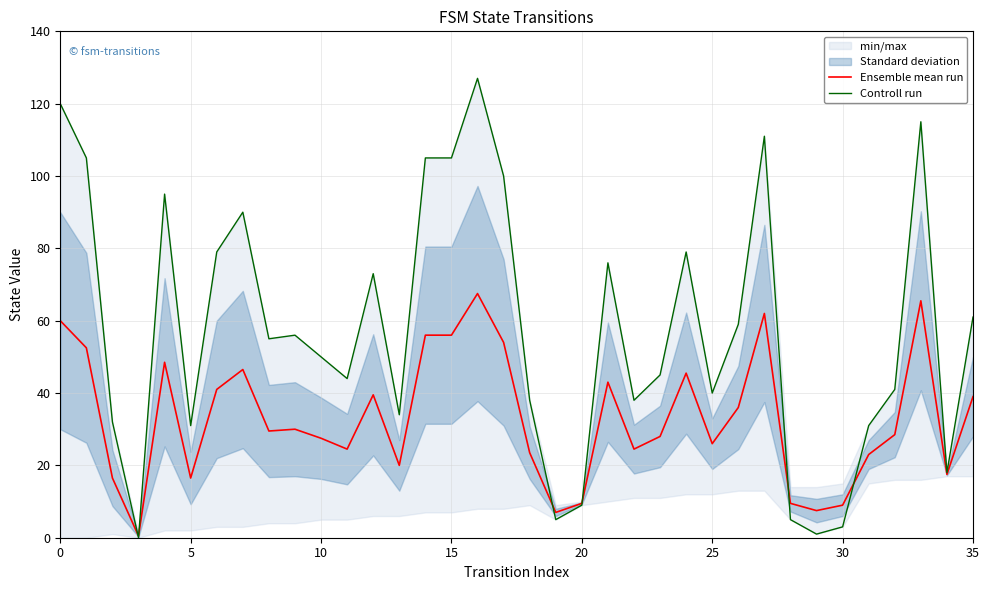

Which label corresponds to the largest value in the chart?

16